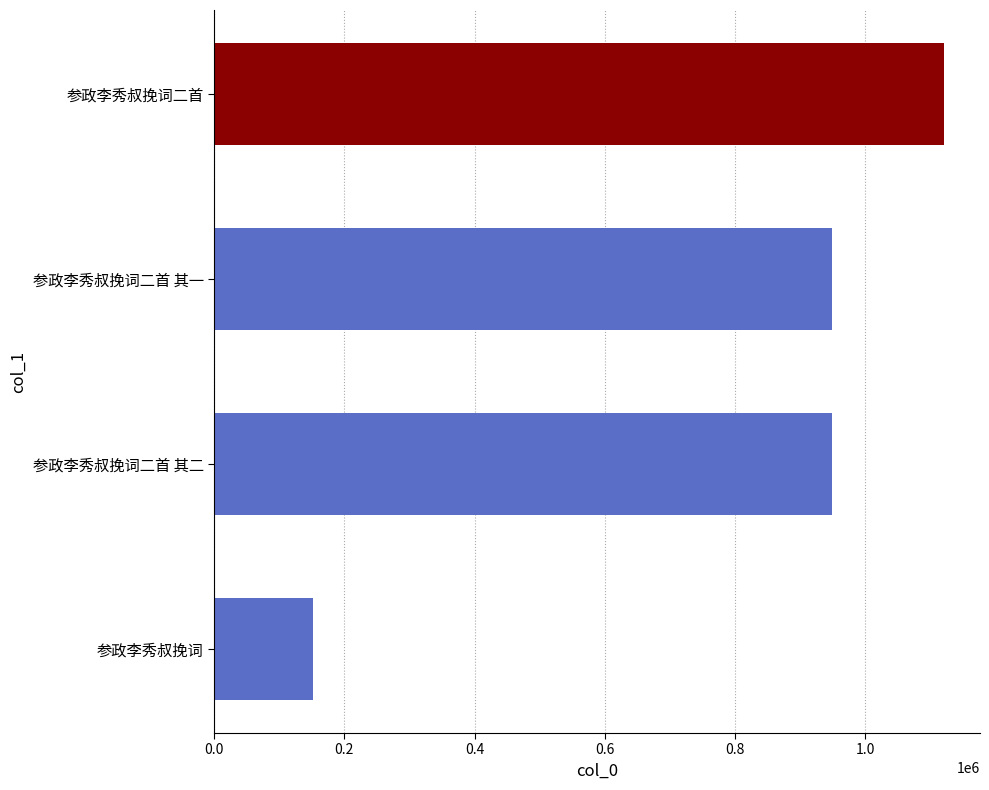

What is the difference between the second highest and minimum values?

796428